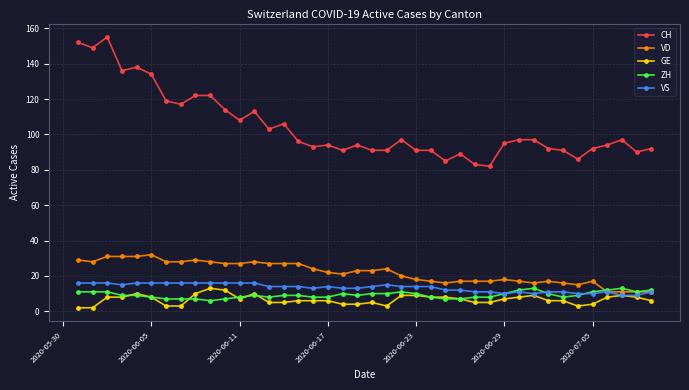

What is the minimum value for VD?

11